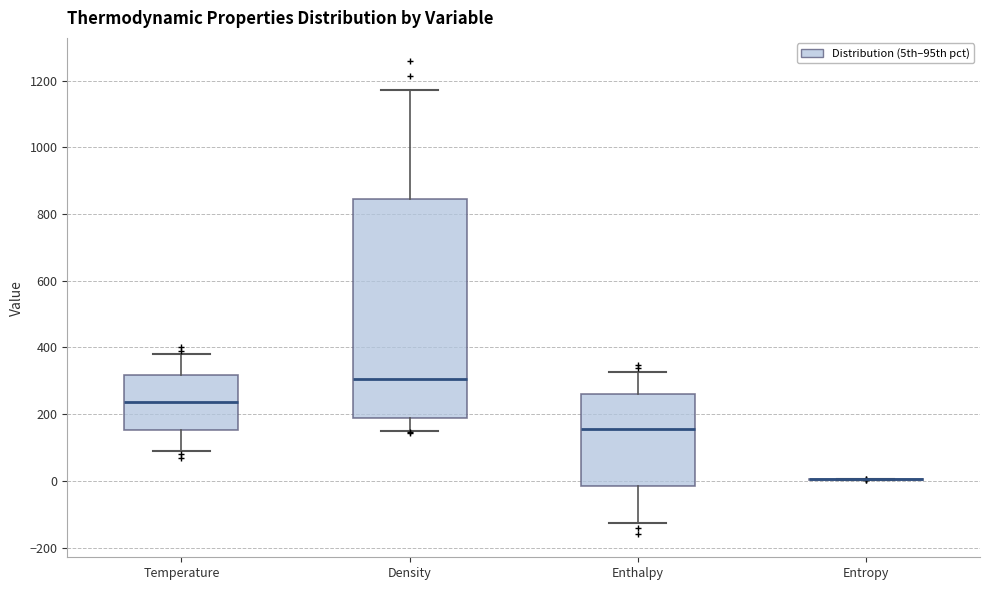

Which box is the tallest, from its lower edge to its upper edge?

Density